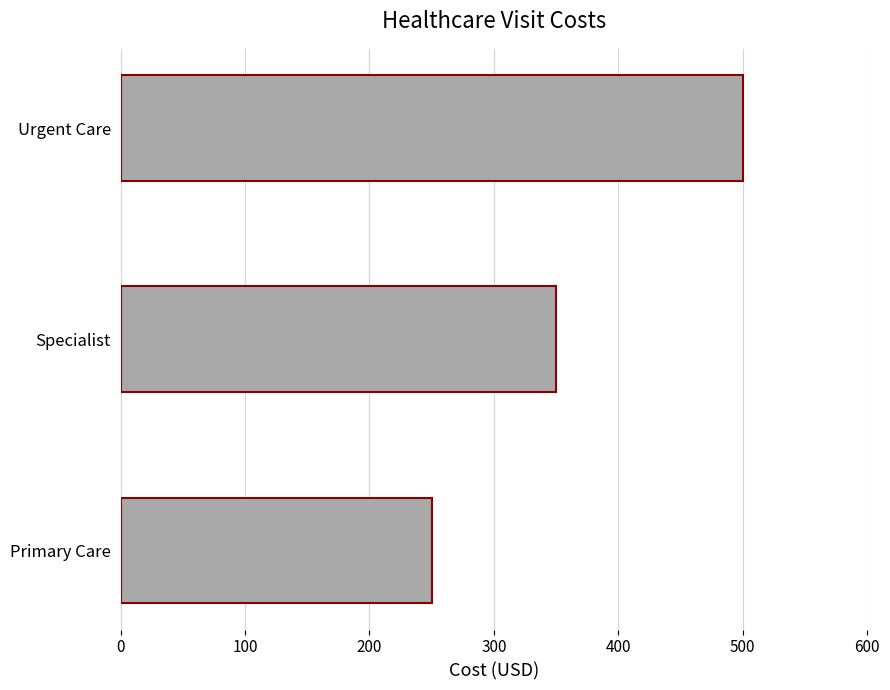

Are the bars grouped side by side (vs. stacked)?

No